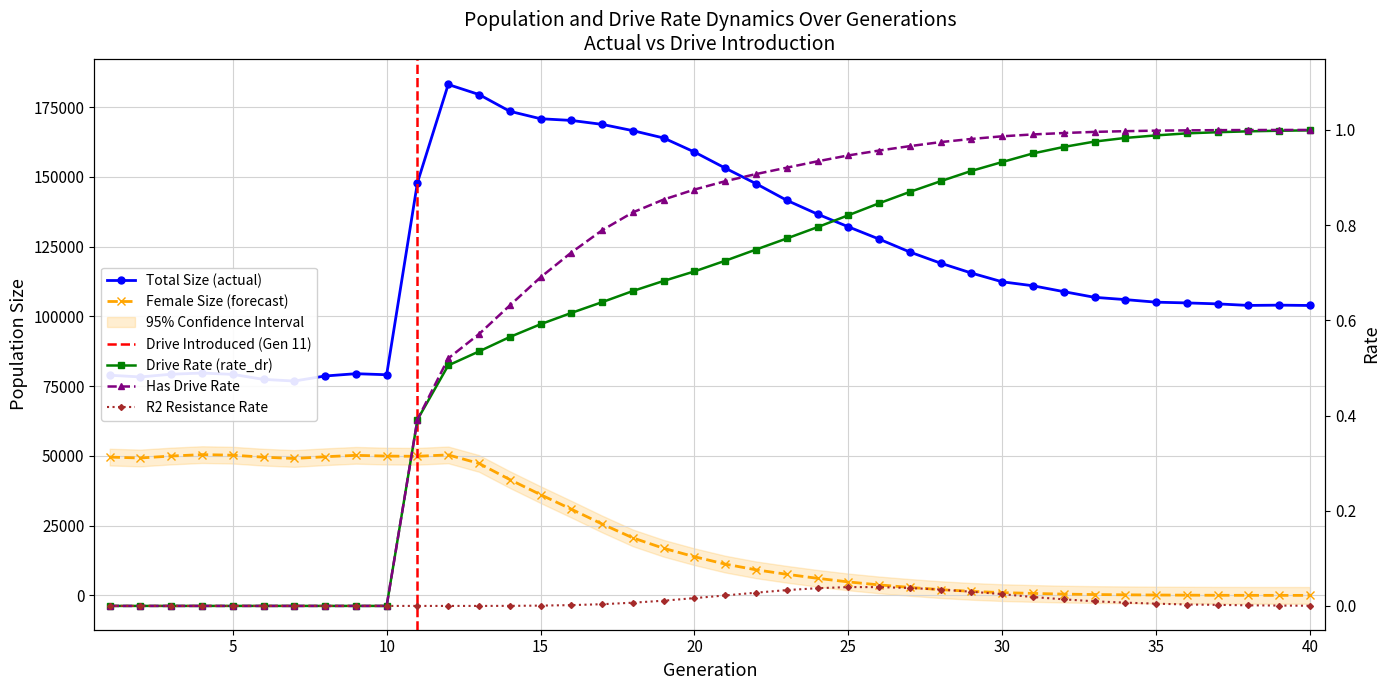

How many lines are shown in the chart?

5